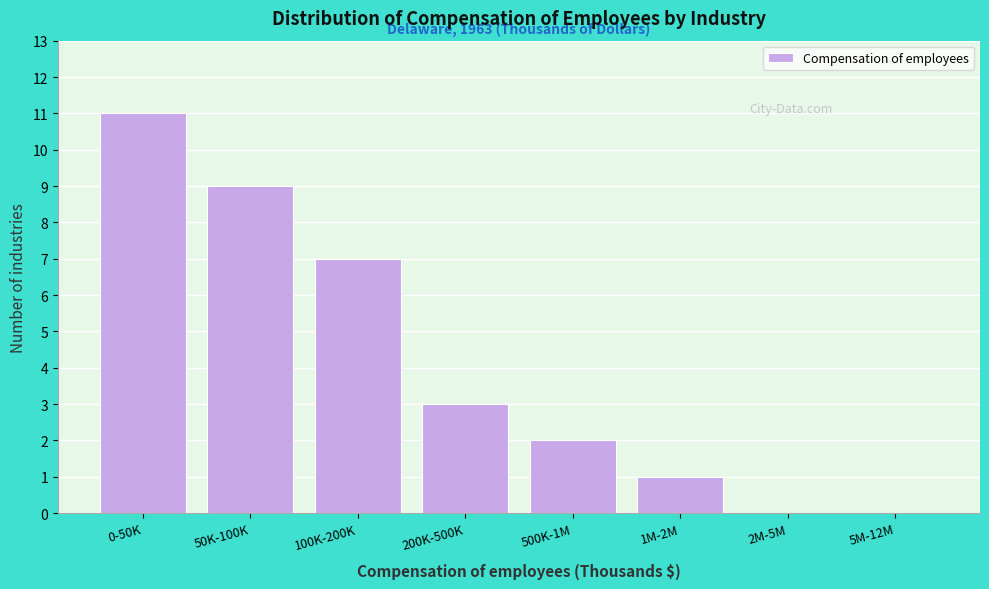

Reading left to right, what are all the values shown in this chart?

0-50K=11	50K-100K=9	100K-200K=7	200K-500K=3	500K-1M=2	1M-2M=1	2M-5M=0	5M-12M=0